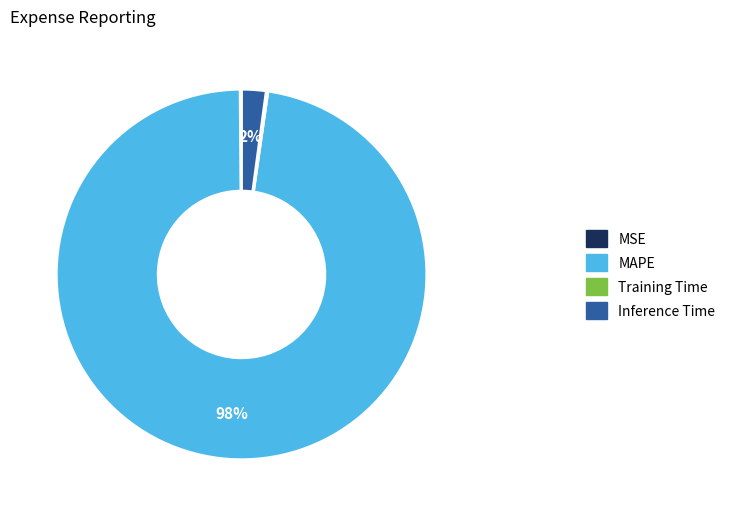

Which category accounts for the majority?

MAPE